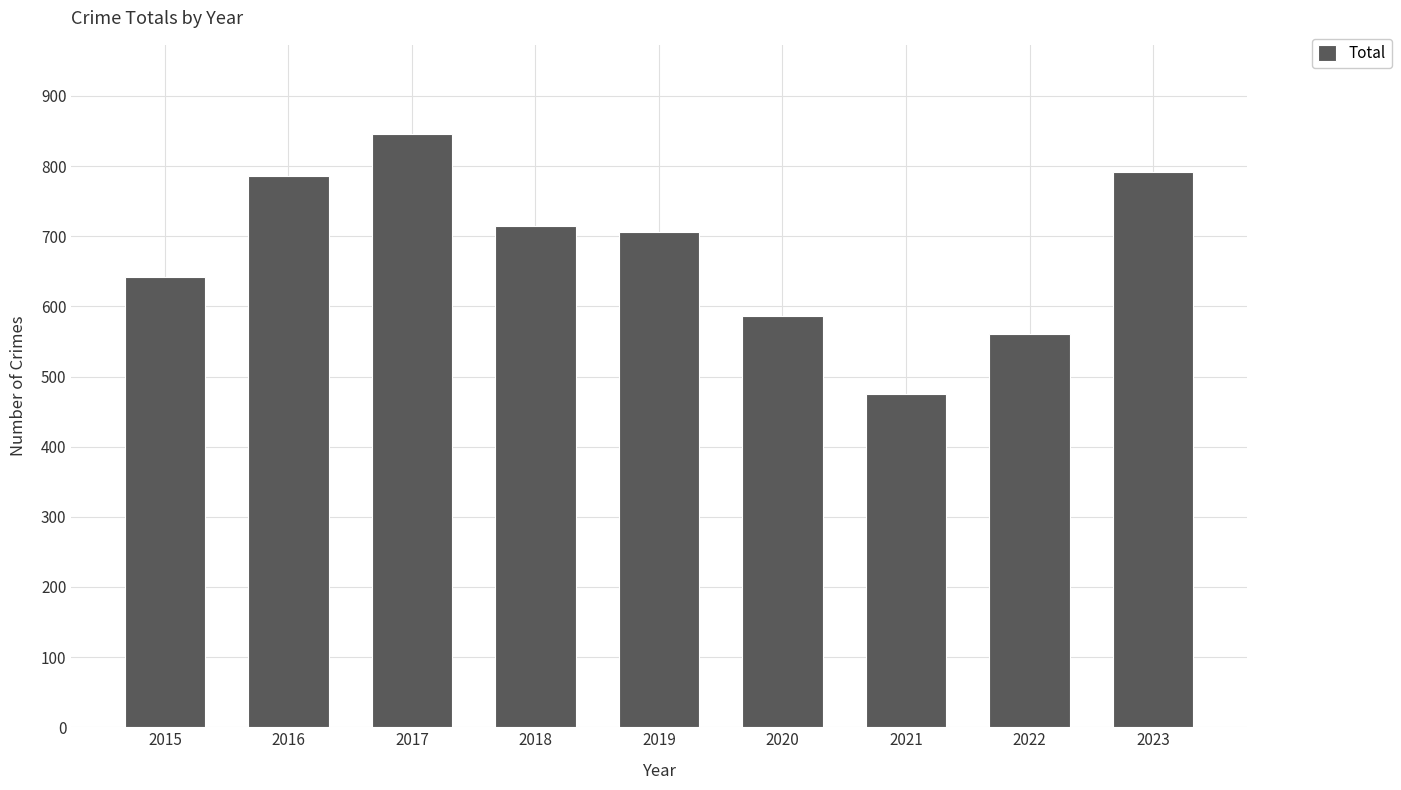

What is the value of the 7th bar from the left?

475